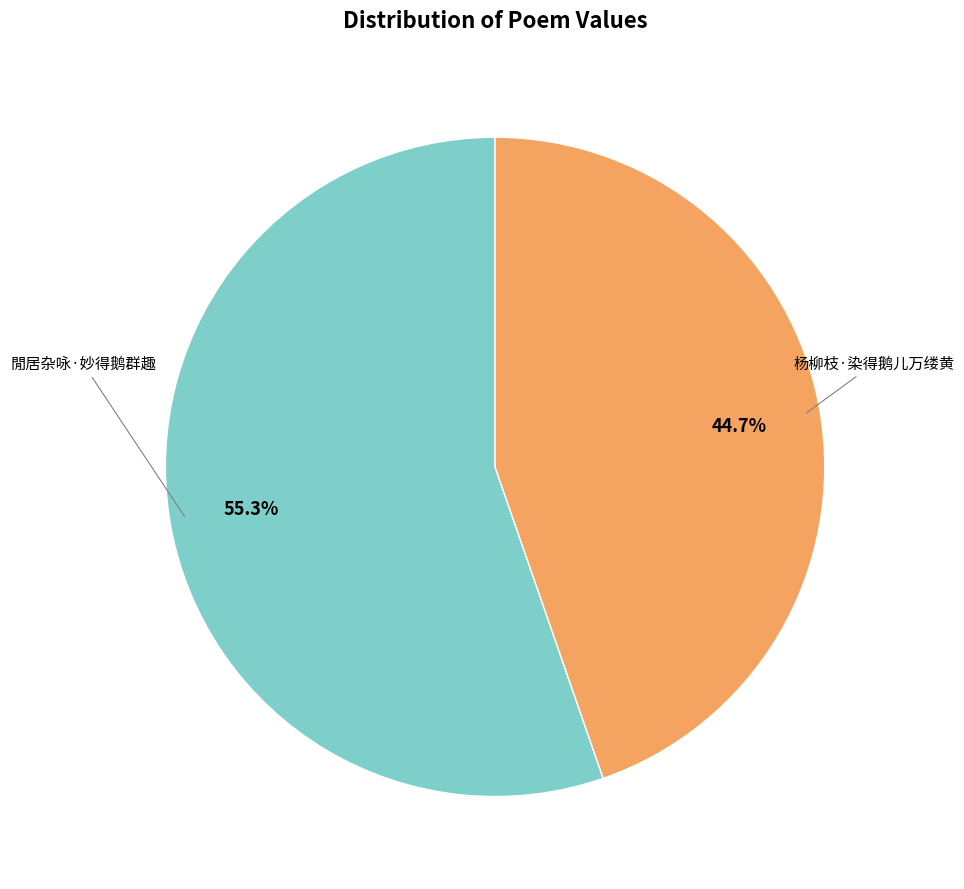

Does 杨柳枝·染得鹅儿万缕黄 represent more than half of the total?

No